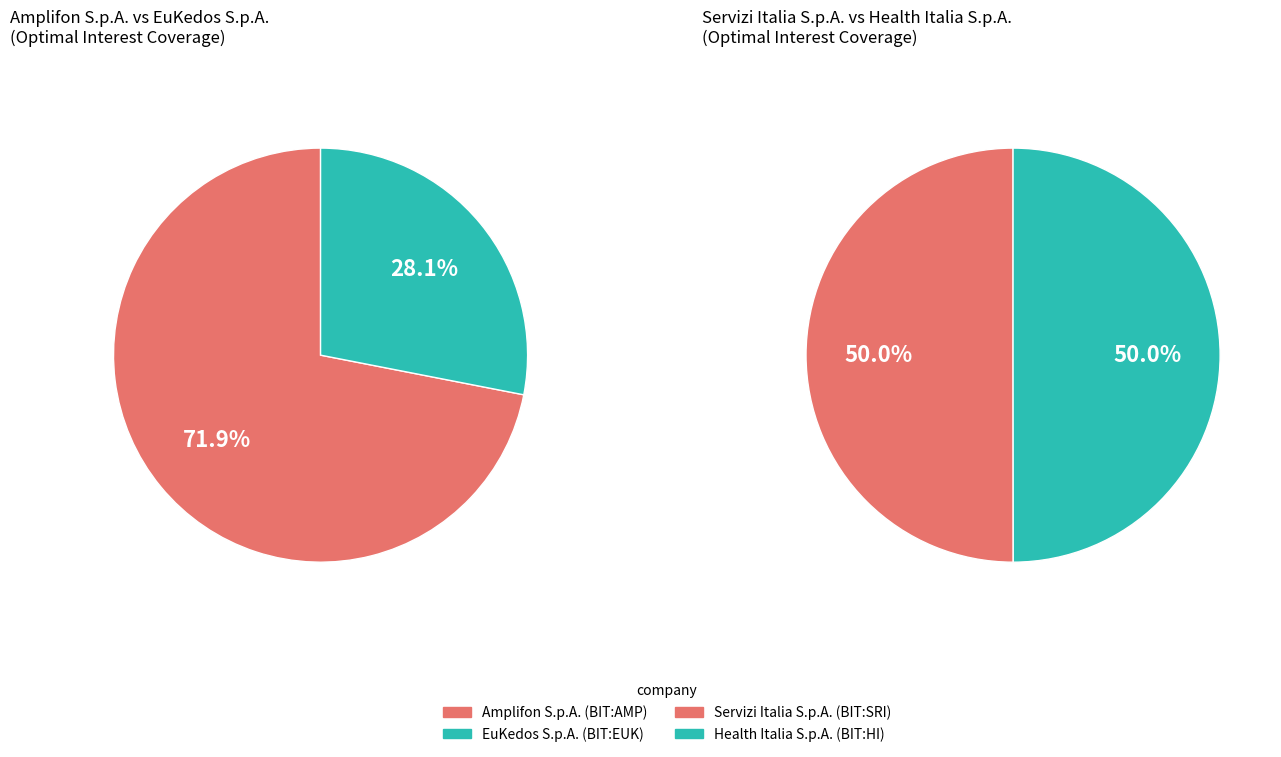

Between Amplifon S.p.A. (BIT:AMP) and Servizi Italia S.p.A. (BIT:SRI), which is larger?

Amplifon S.p.A. (BIT:AMP)